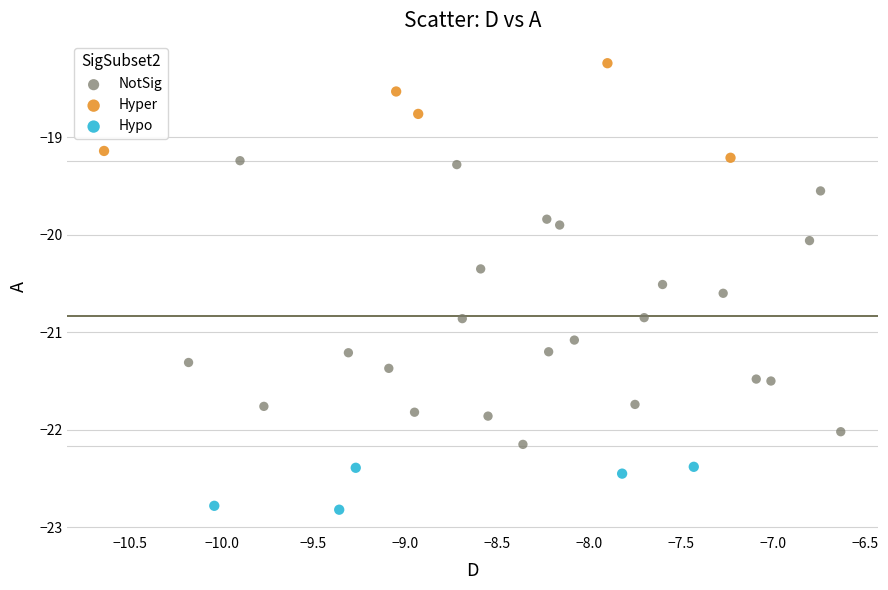

Which series contains the highest Y value?

Hyper